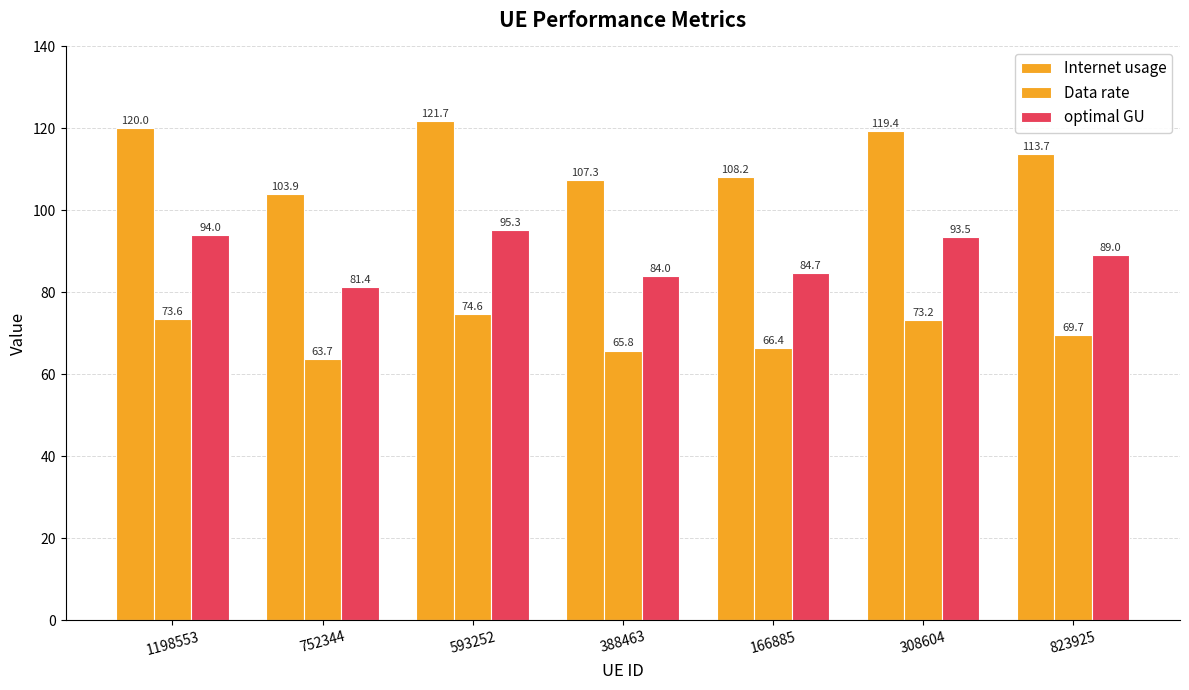

Is it true that optimal GU equals 94.0 at 1198553?

True